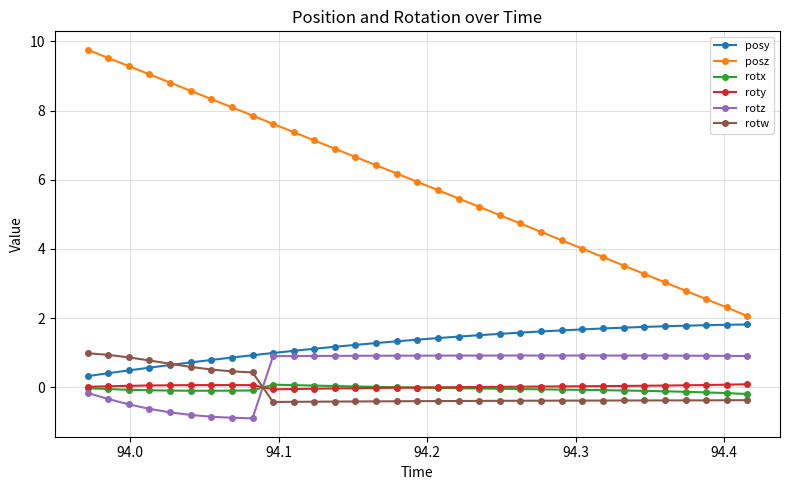

Which series has the largest range (max minus min)?

posz